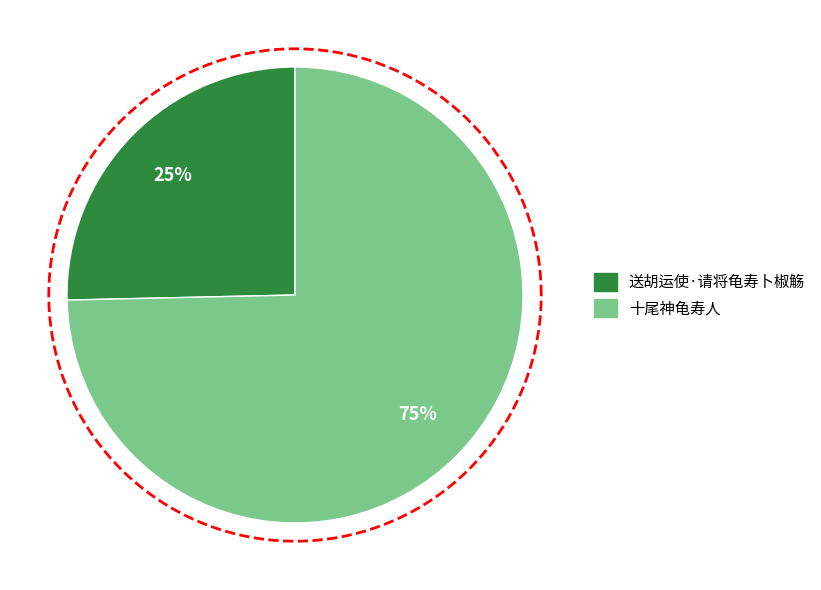

Rank the categories by value from highest to lowest.

十尾神龟寿人, 送胡运使·请将龟寿卜椒觞